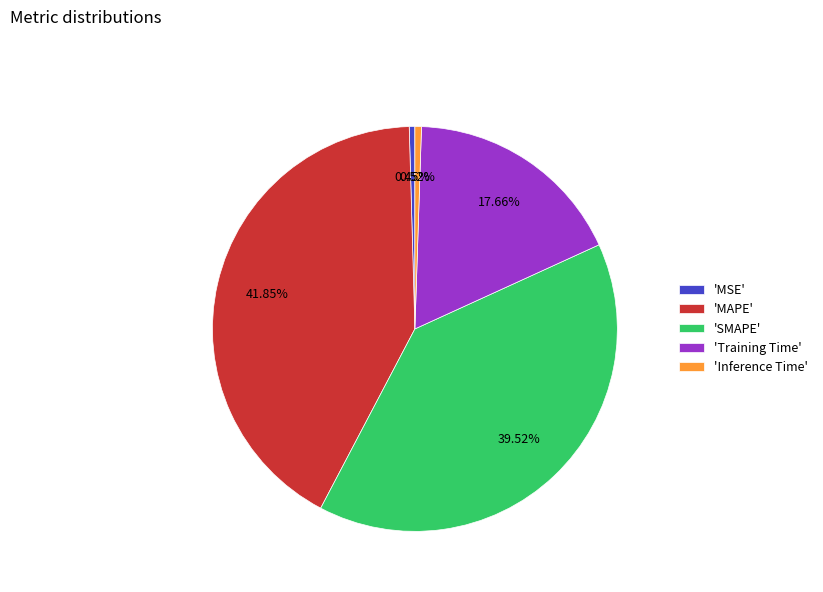

Do 'Training Time' and 'SMAPE' together represent more than half of the pie?

Yes